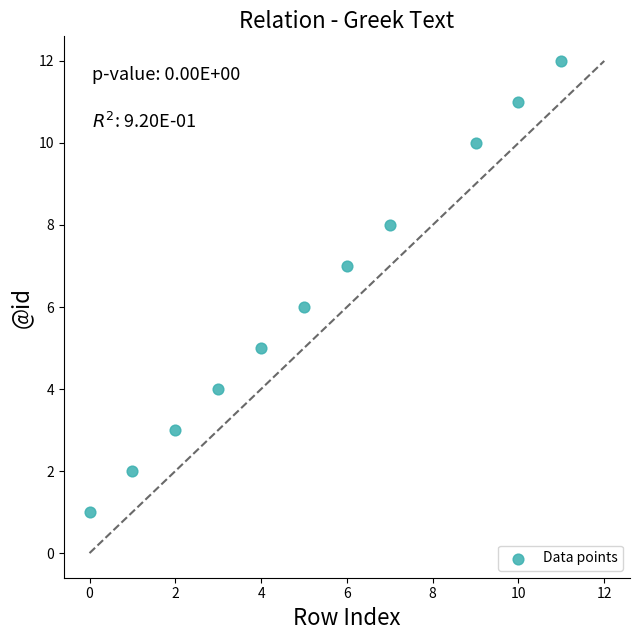

What is the range of X values (max minus min)?

11